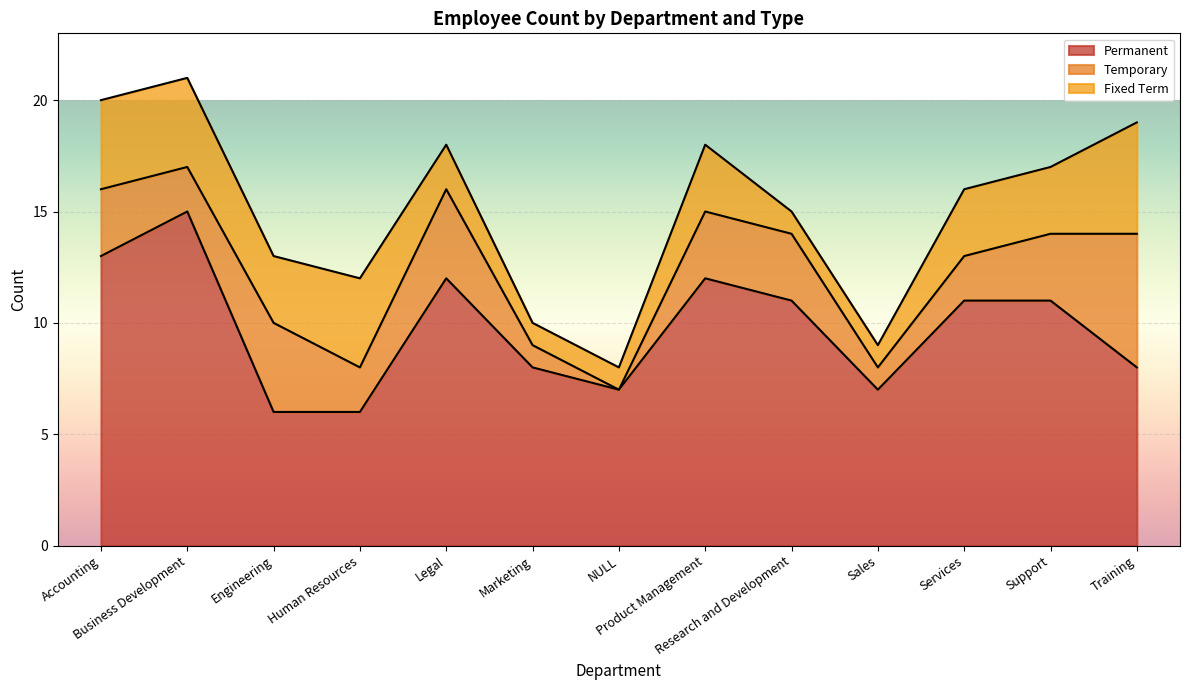

True or false: Fixed Term and Permanent intersect in this chart.

False